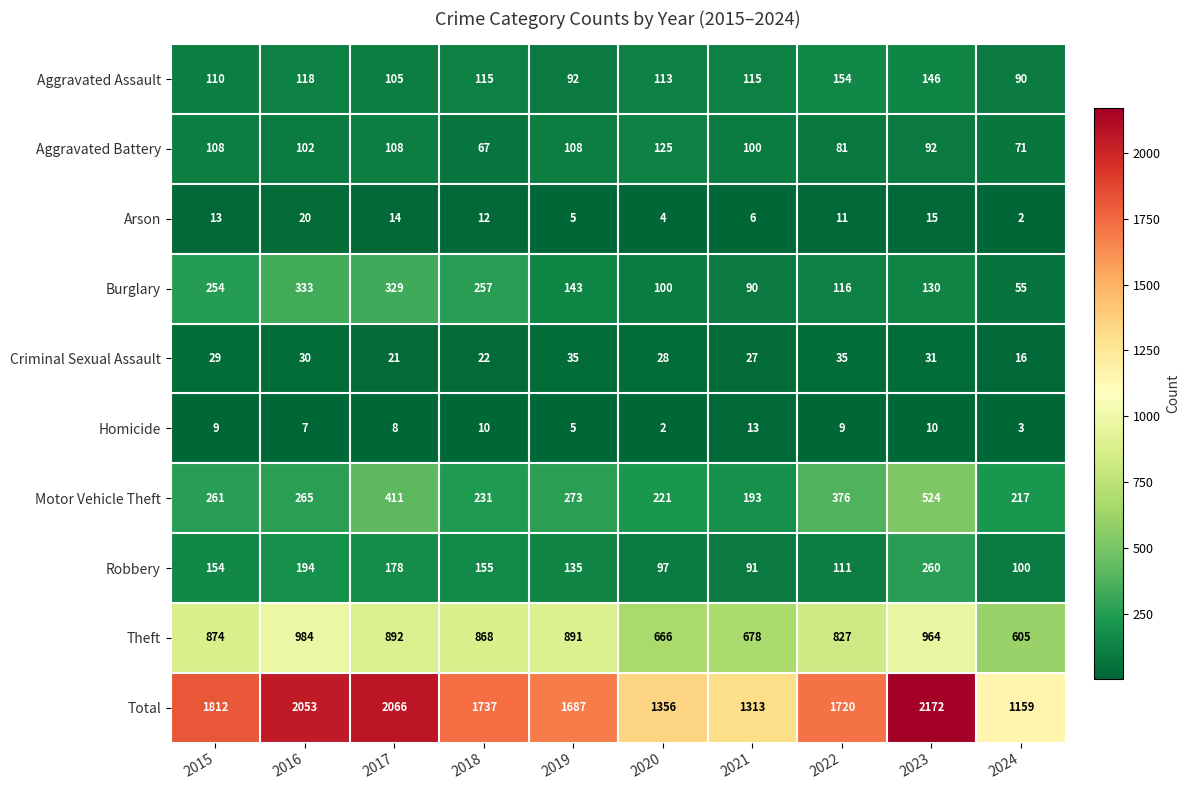

The Total series shows 1687 at 2019. True or false?

True